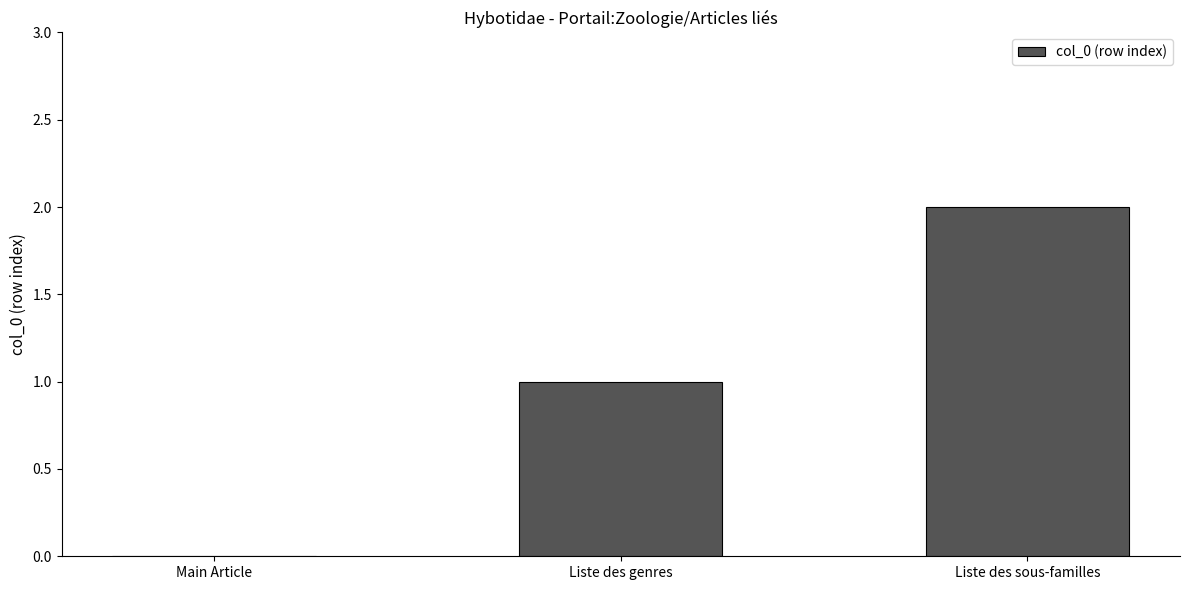

Is it true that the value at Liste des sous-familles is 2?

True